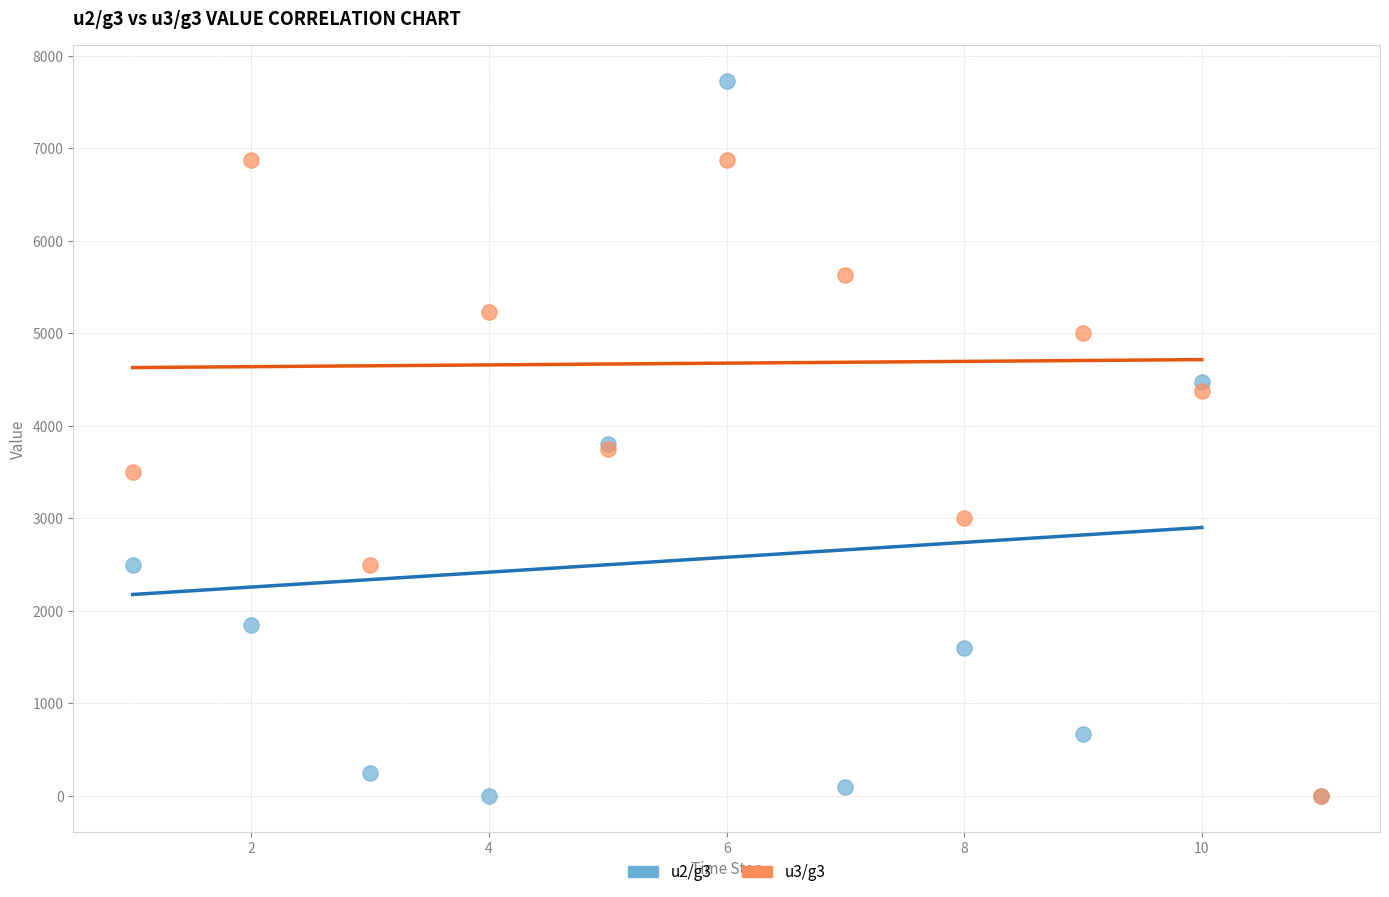

Which series has the widest spread of Y values?

u2/g3